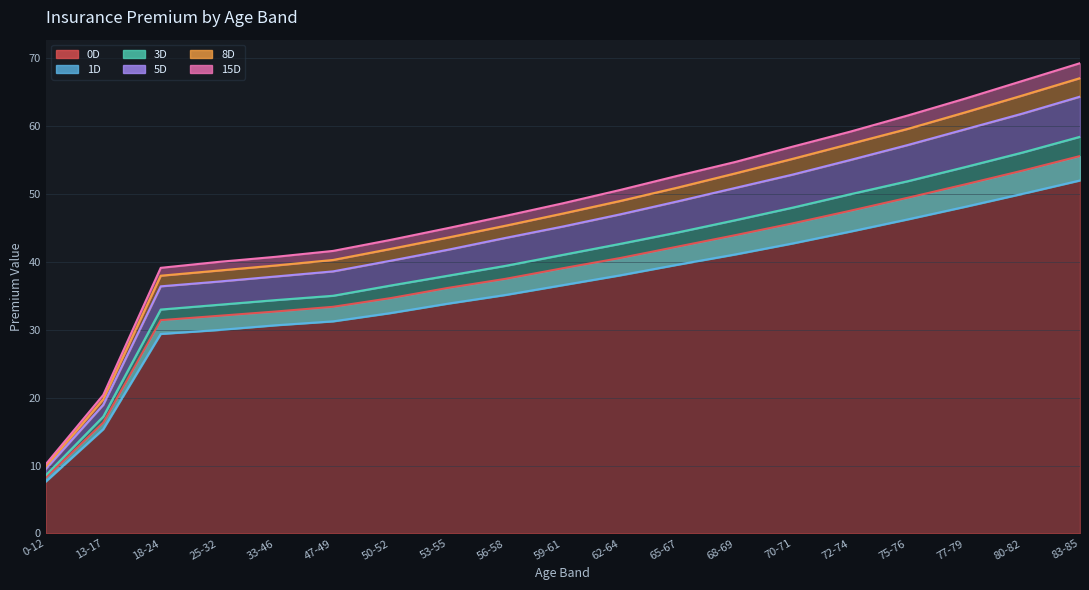

Reading right to left, extract all data points from this chart.

0D: 83-85=55.6	80-82=53.4	77-79=51.4	75-76=49.4	72-74=47.5	70-71=45.7	68-69=43.9	65-67=42.2	62-64=40.6	59-61=39.1	56-58=37.5	53-55=36.2	50-52=34.7	47-49=33.4	33-46=32.7	25-32=32.0	18-24=31.4	13-17=16.3	0-12=8.2
1D: 83-85=52.0	80-82=50.0	77-79=48.1	75-76=46.2	72-74=44.5	70-71=42.7	68-69=41.1	65-67=39.6	62-64=38.0	59-61=36.6	56-58=35.1	53-55=33.8	50-52=32.5	47-49=31.2	33-46=30.7	25-32=30.0	18-24=29.4	13-17=15.4	0-12=7.6
3D: 83-85=58.4	80-82=56.1	77-79=54.0	75-76=51.9	72-74=50.0	70-71=48.0	68-69=46.1	65-67=44.3	62-64=42.7	59-61=41.0	56-58=39.4	53-55=38.0	50-52=36.5	47-49=35.0	33-46=34.4	25-32=33.7	18-24=33.0	13-17=17.2	0-12=8.6
5D: 83-85=64.3	80-82=61.8	77-79=59.5	75-76=57.2	72-74=55.0	70-71=52.9	68-69=50.9	65-67=48.9	62-64=47.0	59-61=45.2	56-58=43.5	53-55=41.8	50-52=40.2	47-49=38.6	33-46=37.8	25-32=37.1	18-24=36.4	13-17=19.0	0-12=9.5
8D: 83-85=67.1	80-82=64.5	77-79=62.0	75-76=59.6	72-74=57.4	70-71=55.2	68-69=53.0	65-67=50.9	62-64=49.0	59-61=47.1	56-58=45.3	53-55=43.6	50-52=41.9	47-49=40.3	33-46=39.5	25-32=38.7	18-24=38.0	13-17=19.8	0-12=9.9
15D: 83-85=69.3	80-82=66.6	77-79=64.0	75-76=61.5	72-74=59.2	70-71=57.0	68-69=54.7	65-67=52.7	62-64=50.6	59-61=48.6	56-58=46.8	53-55=45.0	50-52=43.2	47-49=41.6	33-46=40.7	25-32=40.0	18-24=39.1	13-17=20.4	0-12=10.2